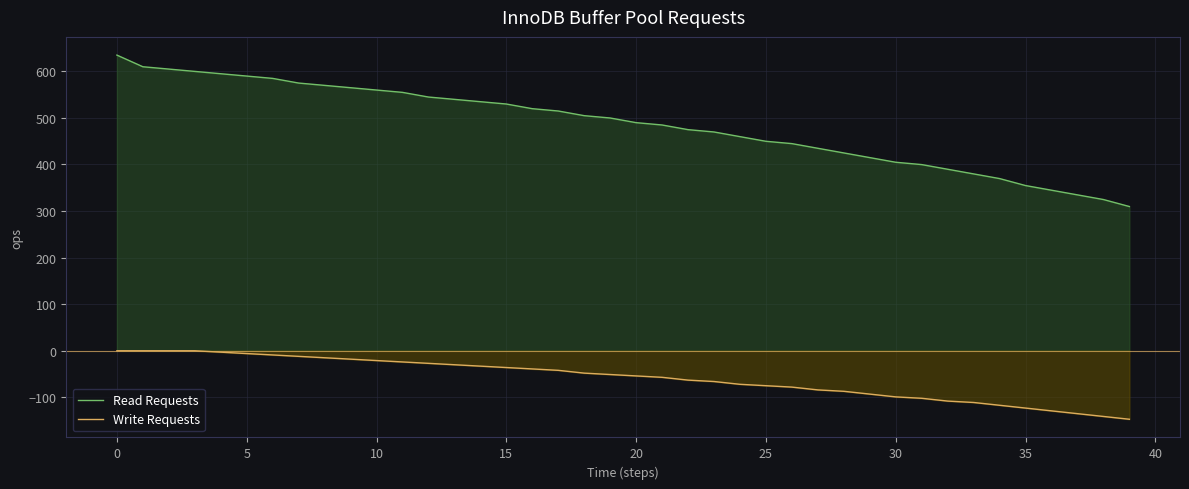

The value of Read Requests at 12 is 777.6. True or false?

False